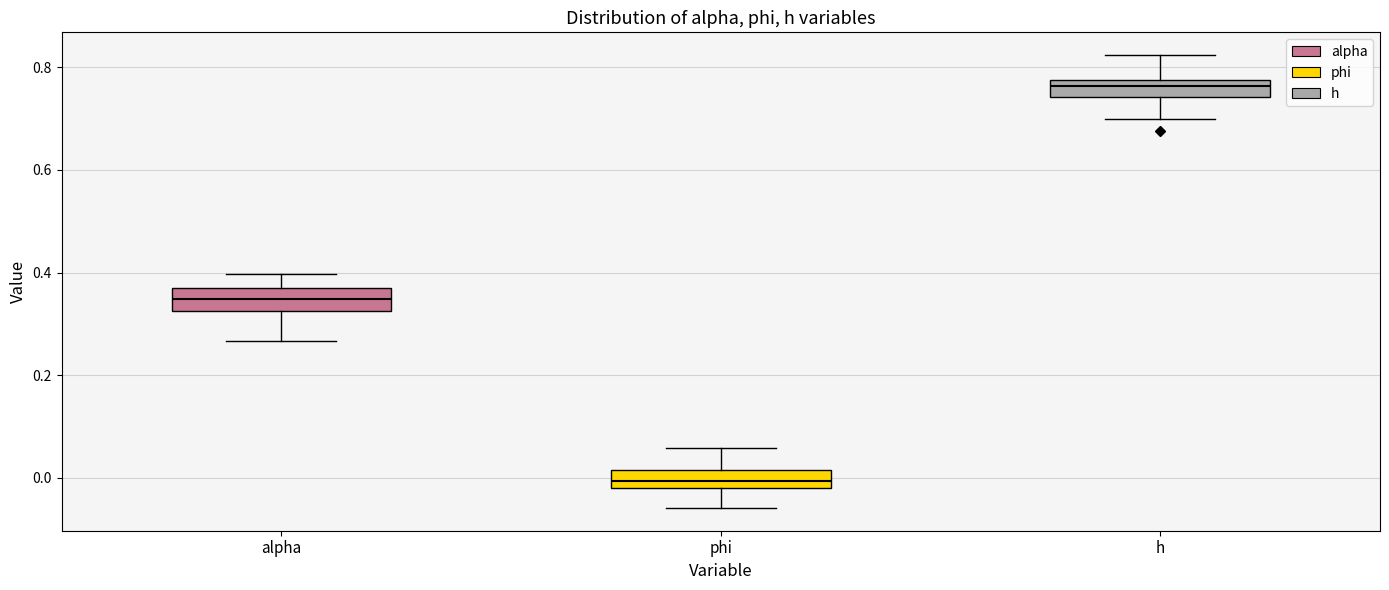

Reading left to right, transcribe this box plot: for each box, give where its median line is, the range the box spans, and where its two whiskers end, as read against the y-axis. The values are not printed on the chart, so give them approximately, as read against the axis.

alpha: median 0.34, box 0.32 to 0.38, whiskers 0.26 to 0.40
phi: median 0.00, box -0.02 to 0.02, whiskers -0.06 to 0.06
h: median 0.76, box 0.74 to 0.78, whiskers 0.70 to 0.82